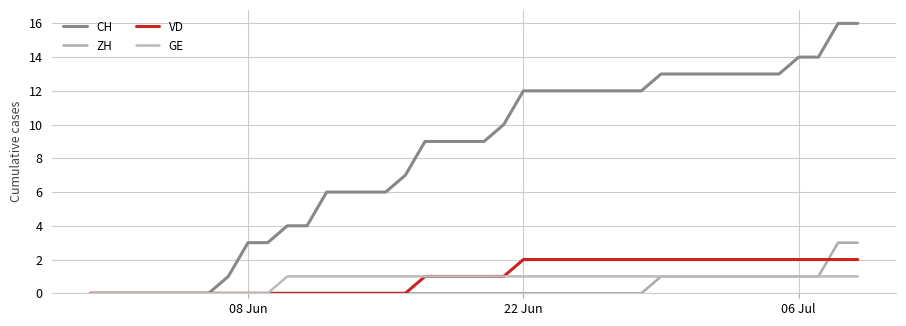

What is the average value of the VD series?

1